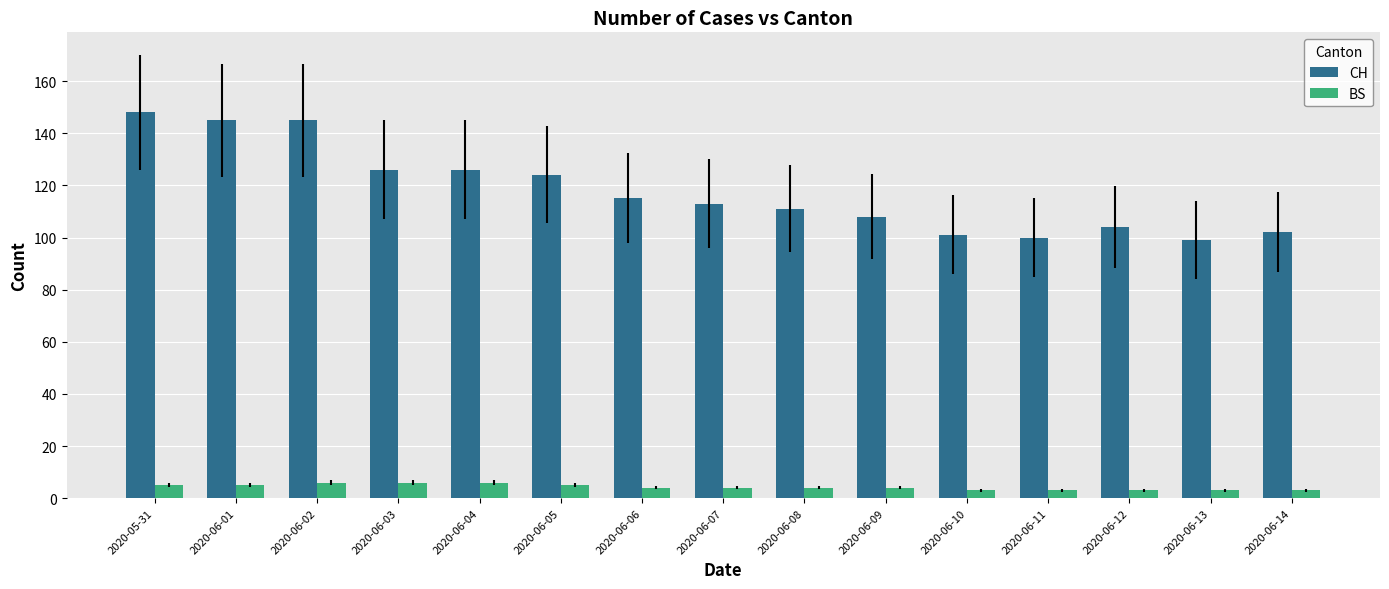

Is the value of CH at 2020-06-05 greater than the value of BS at 2020-06-12?

Yes